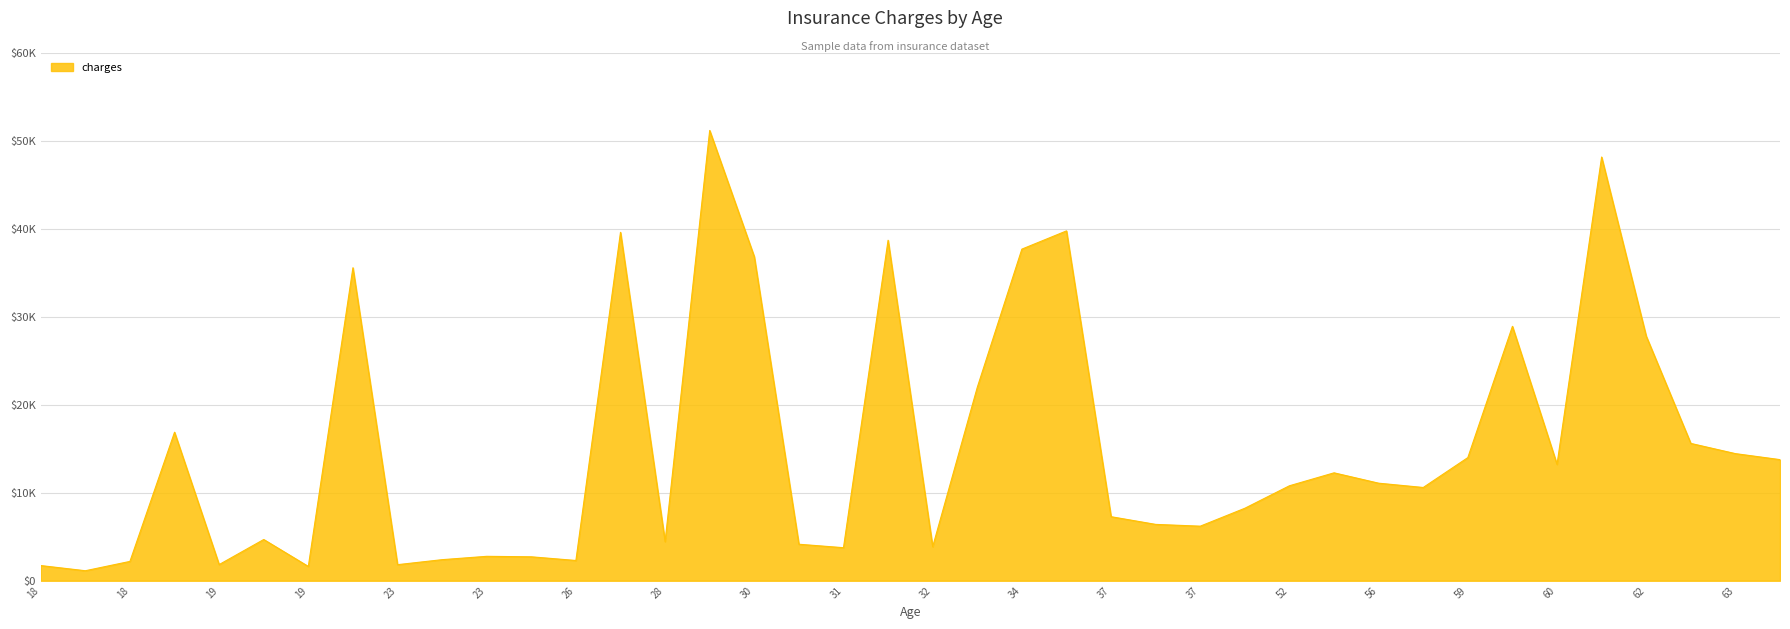

True or false: the data shows 4197.9 at 46.

False